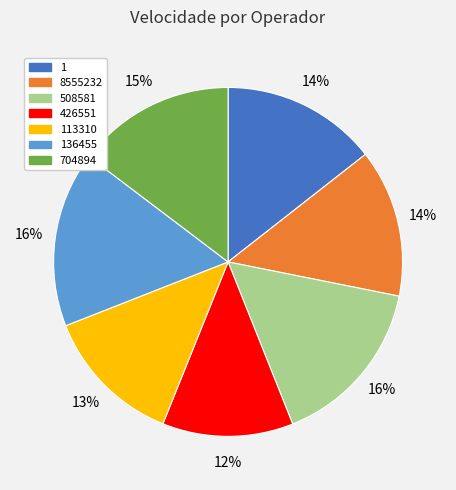

To the nearest percent, what is the difference between the largest and smallest slice percentages?

4%